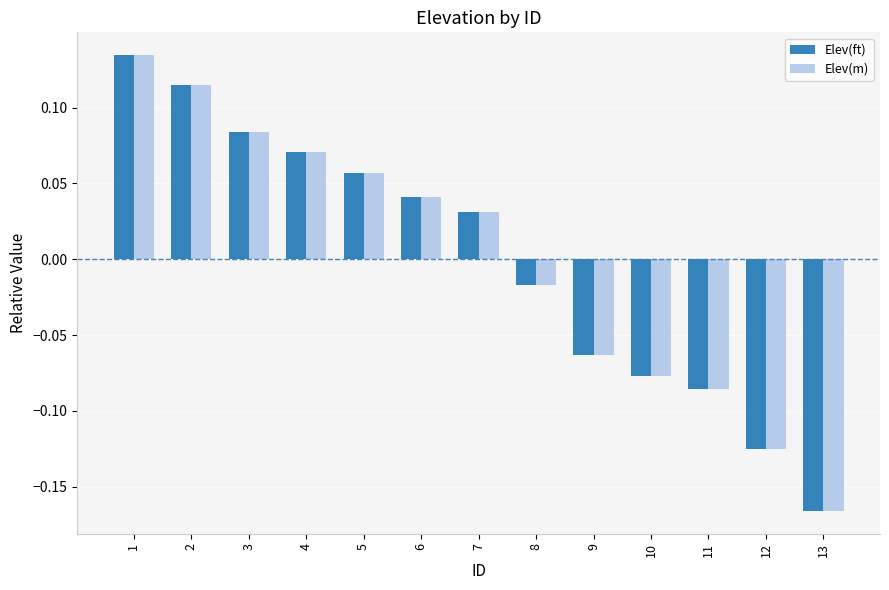

At which label does Elev(ft) first exceed 0?

1